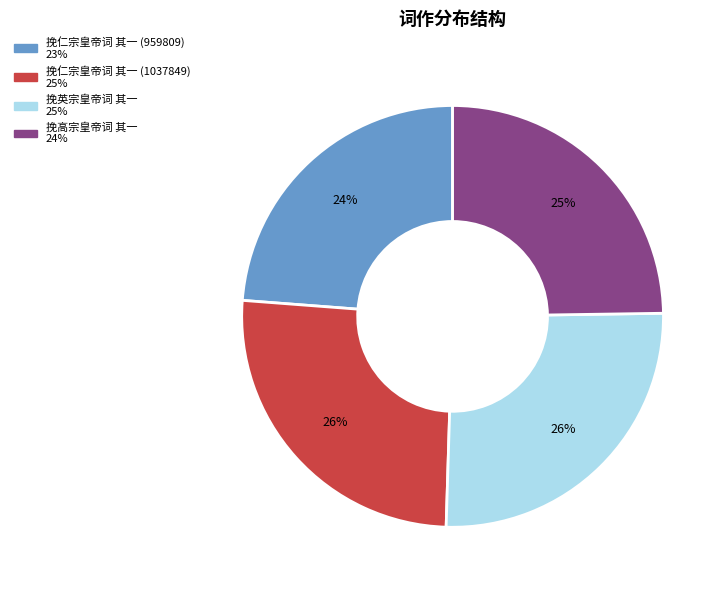

To the nearest percent, what portion does 挽仁宗皇帝词 其一 (959809) represent?

24%